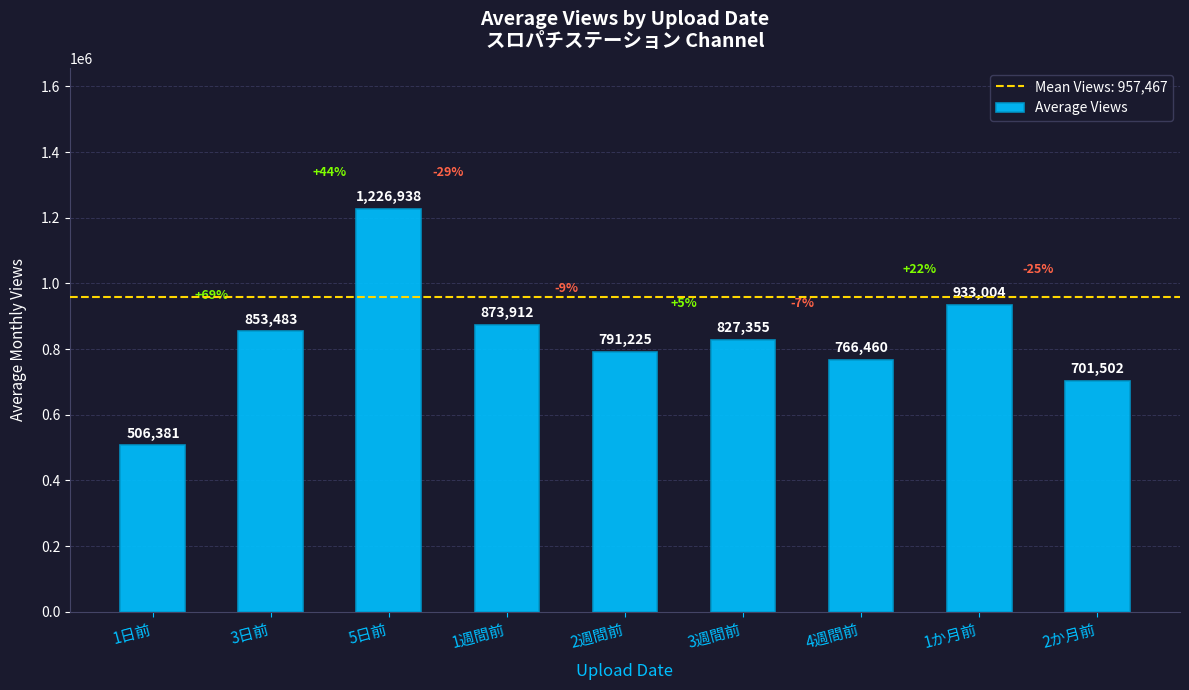

What is the label of the 8th bar from the left?

1か月前